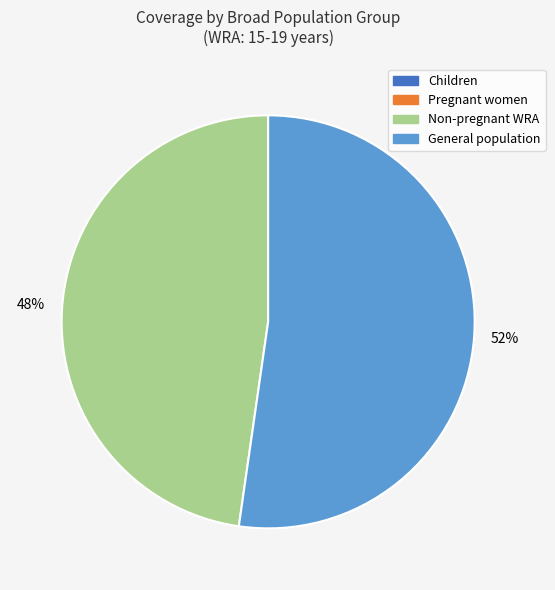

Does any single category account for the majority?

Yes